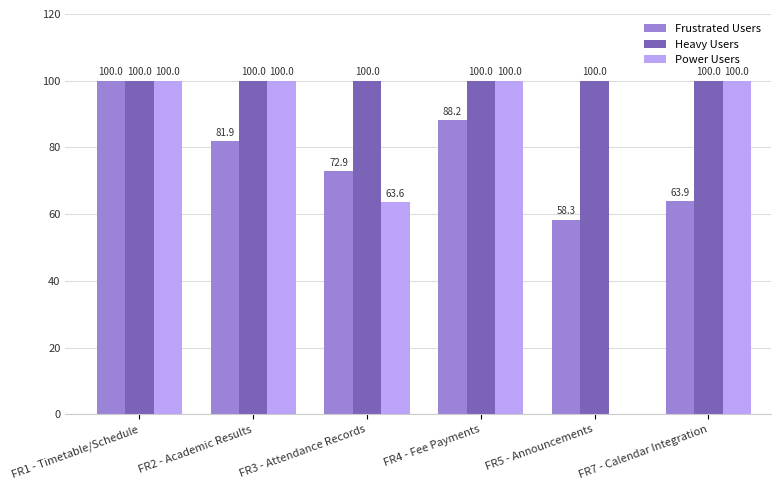

What is the greatest value displayed?

100.0